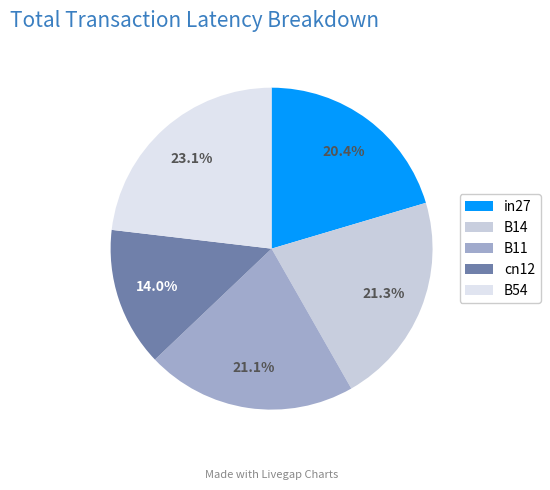

To the nearest percent, what portion does cn12 represent?

14%